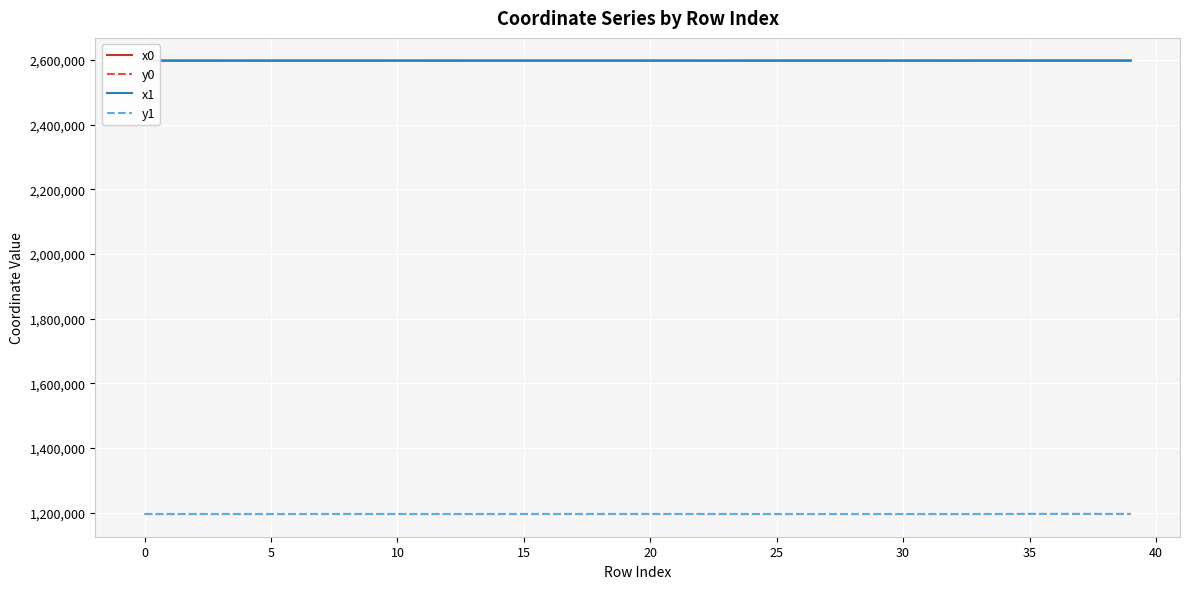

True or false: x0 and y1 intersect in this chart.

False